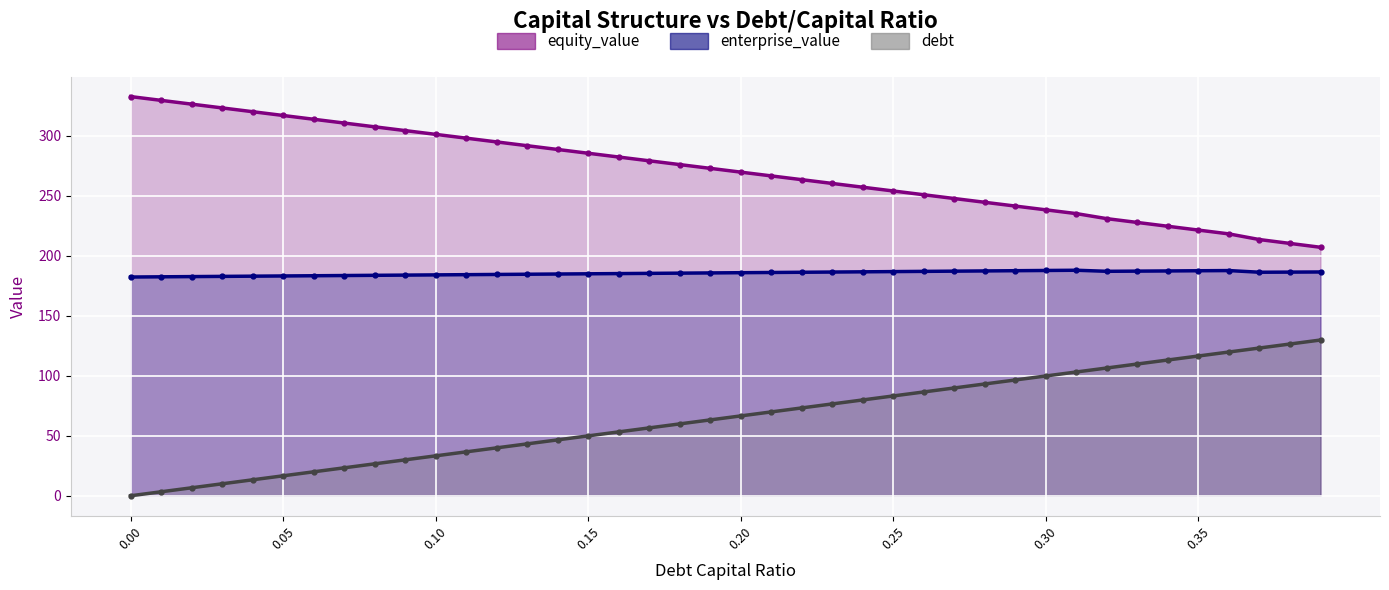

True or false: equity_value and enterprise_value cross at least once.

False